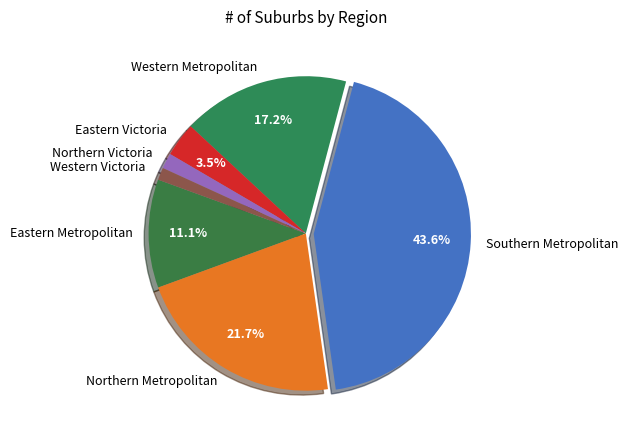

How many segments does this pie chart have?

7